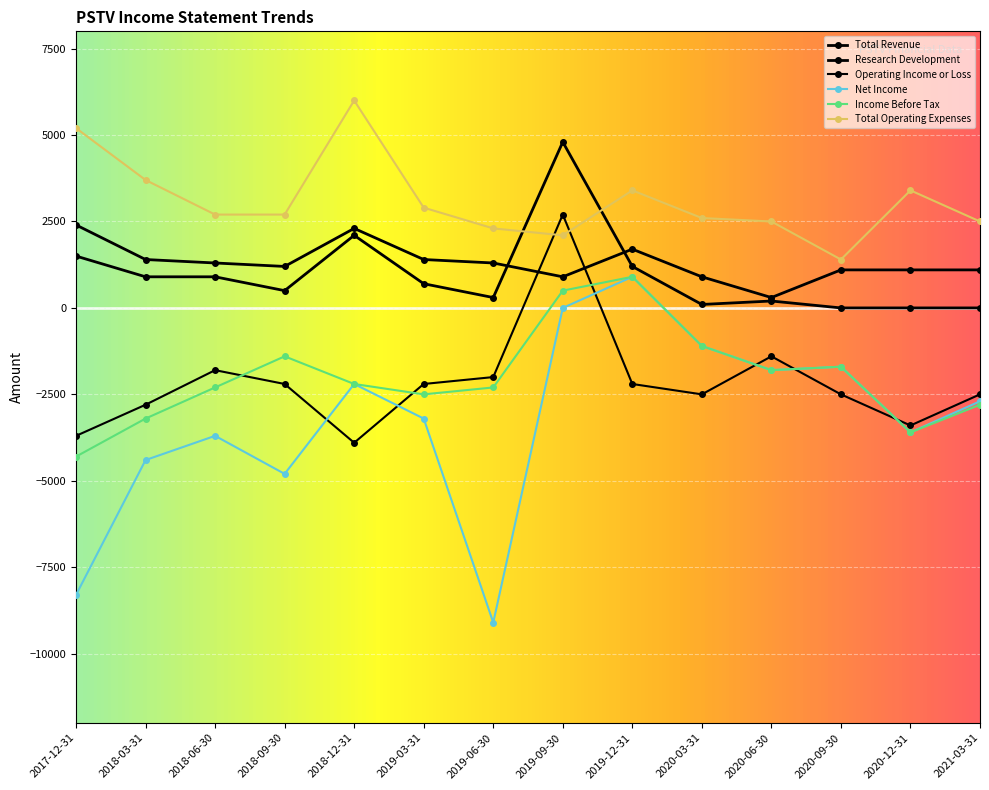

True or false: Income Before Tax and Net Income cross at least once.

False